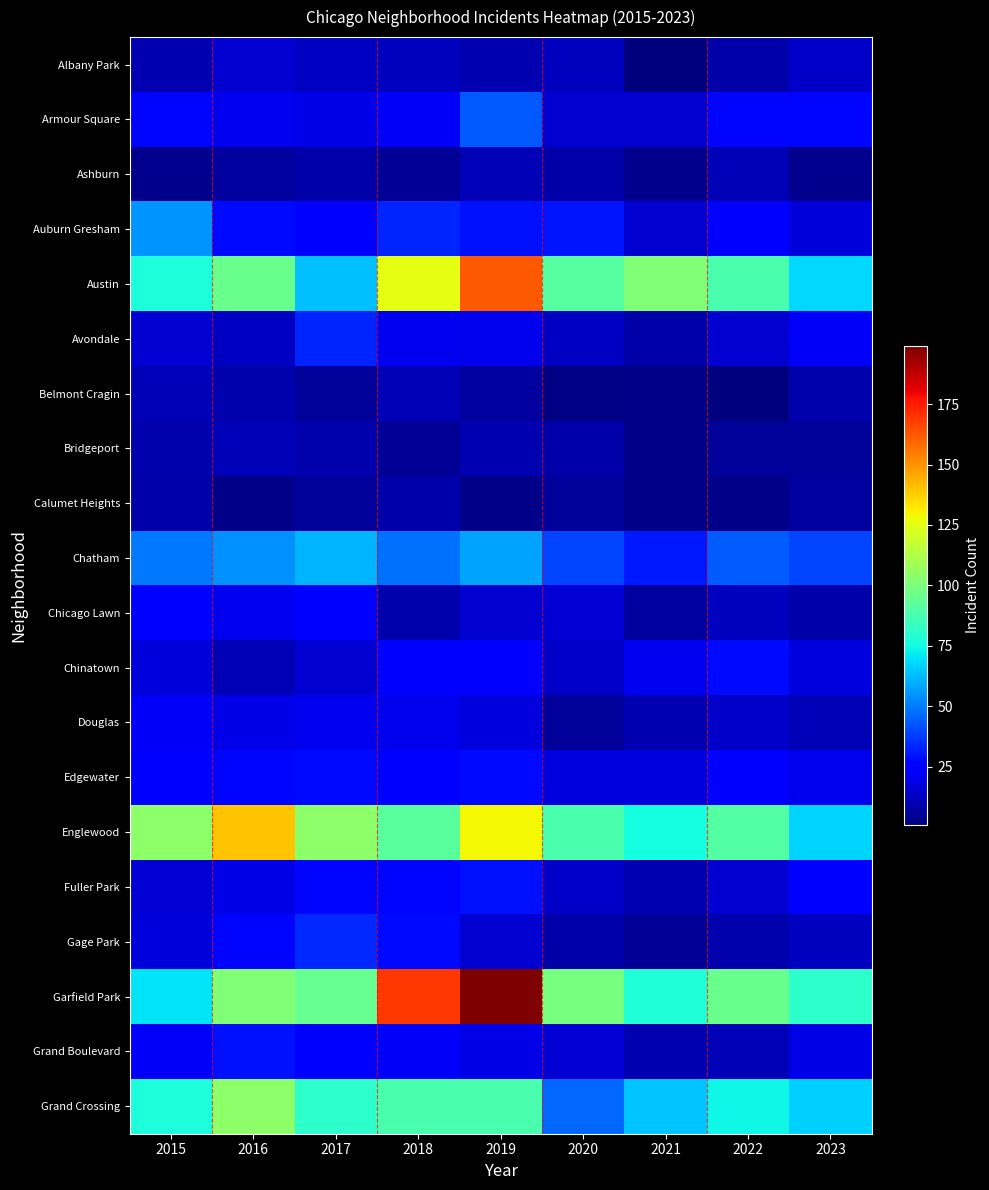

What is the greatest value displayed?

199